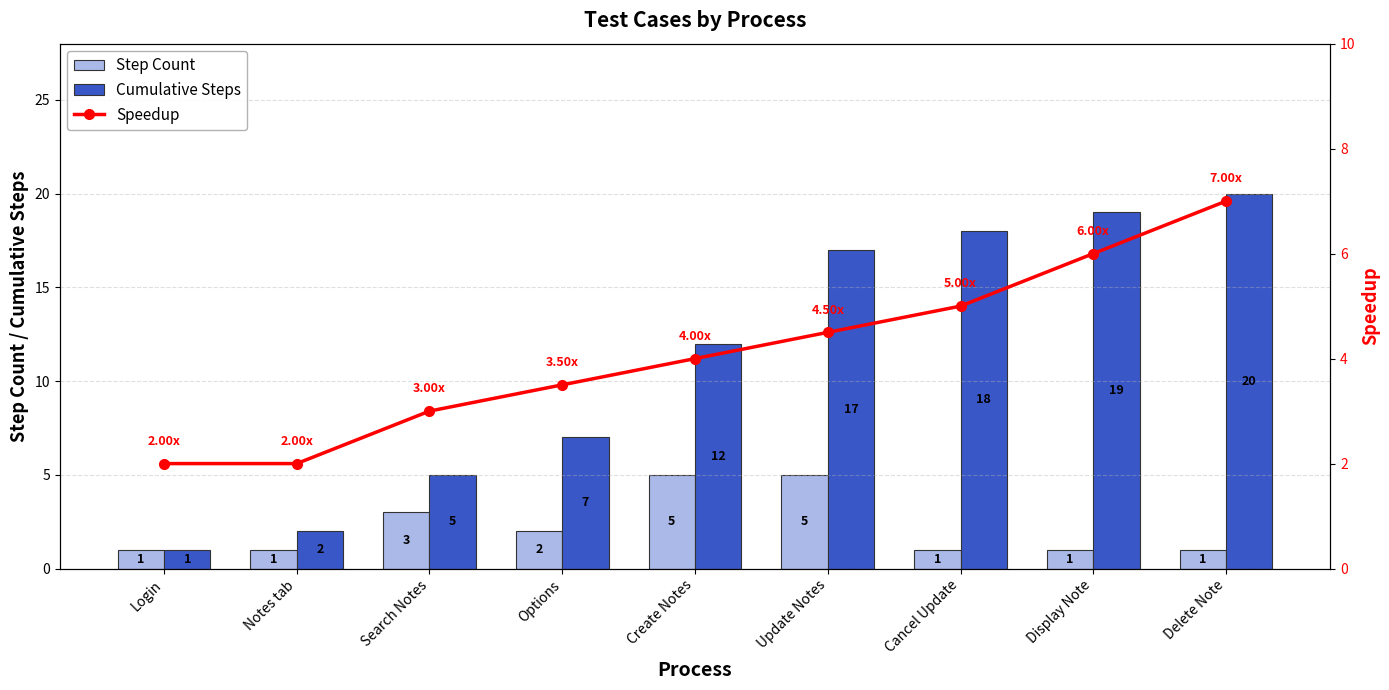

What is the highest value of the Cumulative Steps series?

20